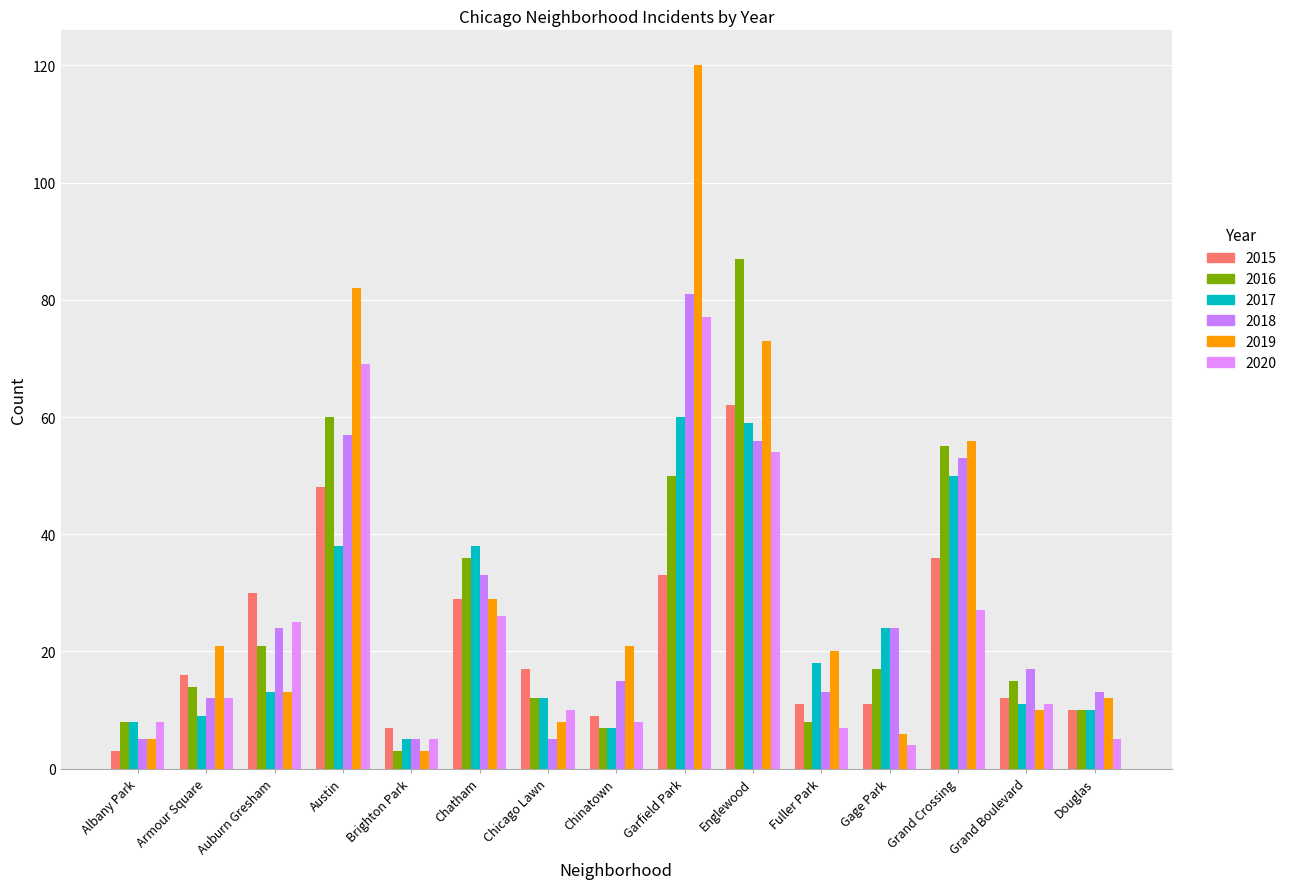

Is the value of 2019 at Chatham greater than the value of 2017 at Grand Crossing?

No